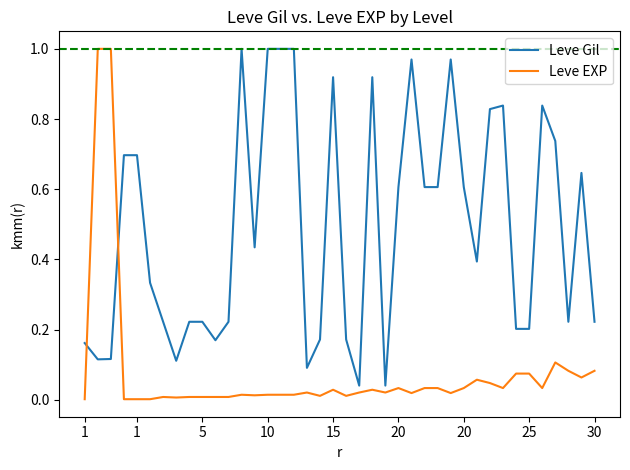

List the series in order of their overall mean, lowest first.

Leve EXP, Leve Gil